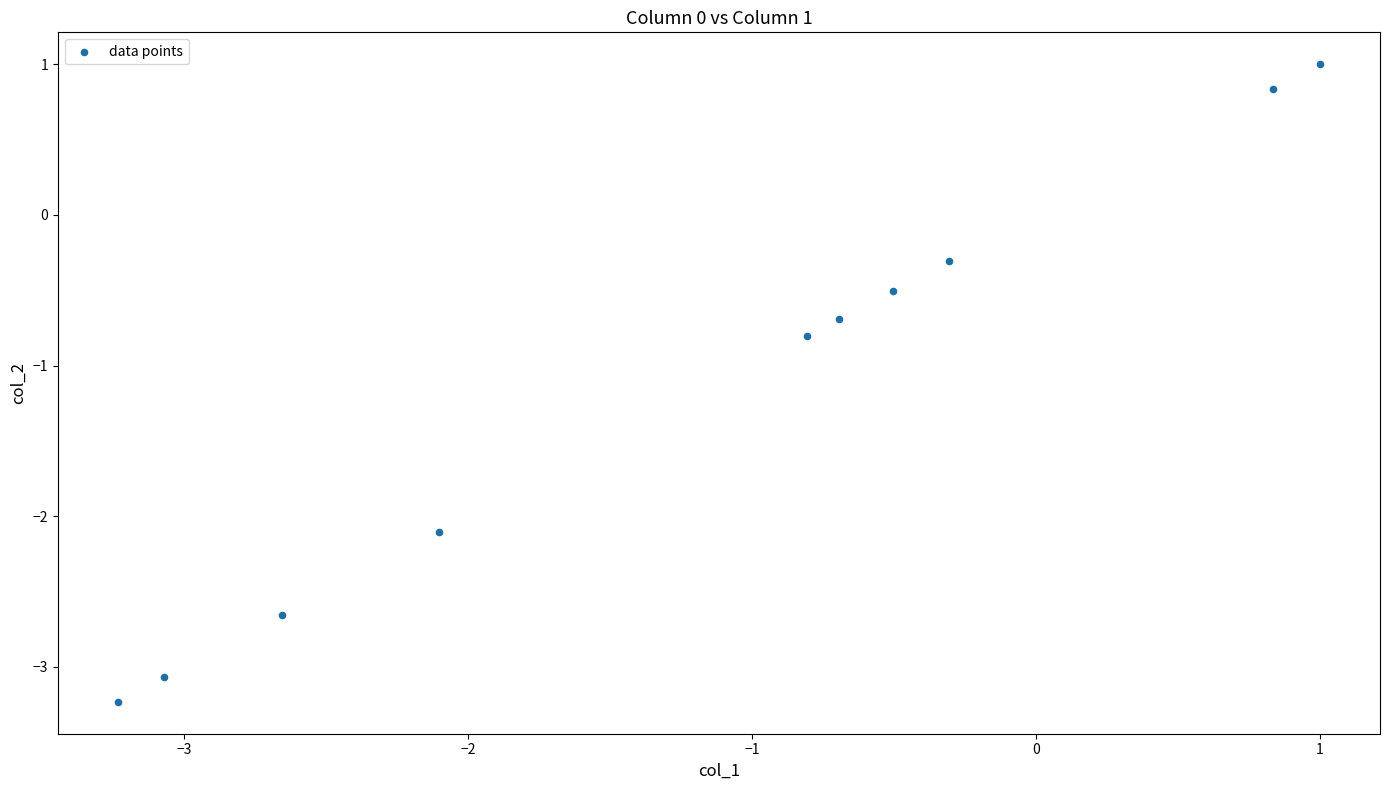

What is the range of Y values (max minus min)?

4.2